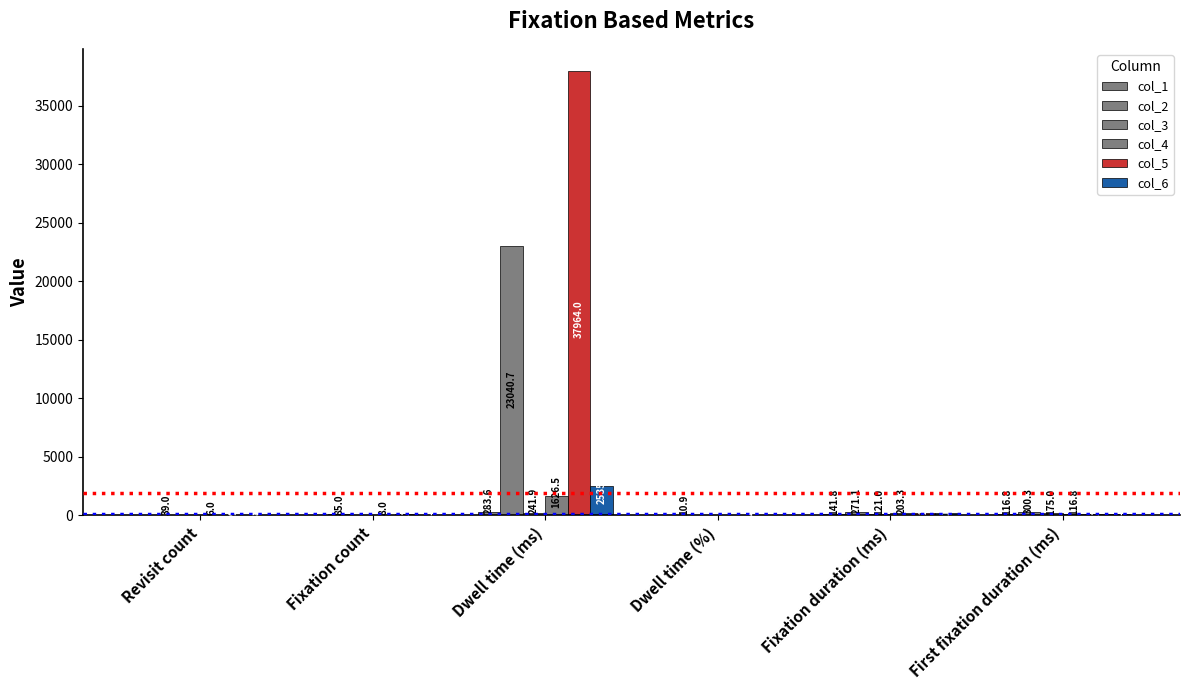

At how many categories does at least one series exceed 30343?

1